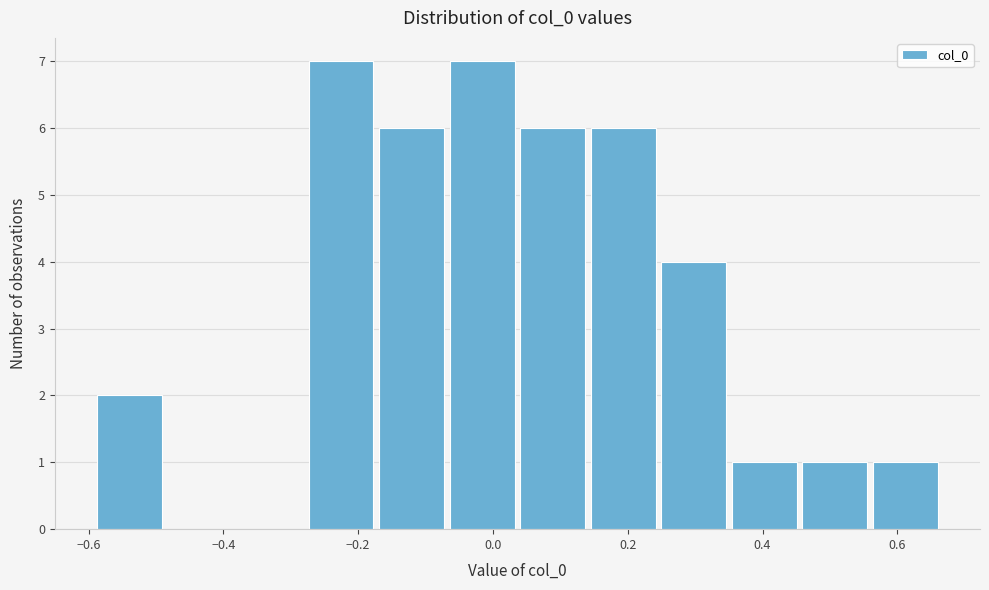

Reading left to right, list every bar in this chart as the range it spans on the x-axis followed by its height. Neither the bar edges nor the heights are printed on the chart, so give them approximately, as read against the axes.

-0.60 to -0.48: 2
-0.48 to -0.38: 0
-0.38 to -0.28: 0
-0.28 to -0.18: 7
-0.18 to -0.06: 6
-0.06 to 0.04: 7
0.04 to 0.14: 6
0.14 to 0.24: 6
0.24 to 0.36: 4
0.36 to 0.46: 1
0.46 to 0.56: 1
0.56 to 0.66: 1